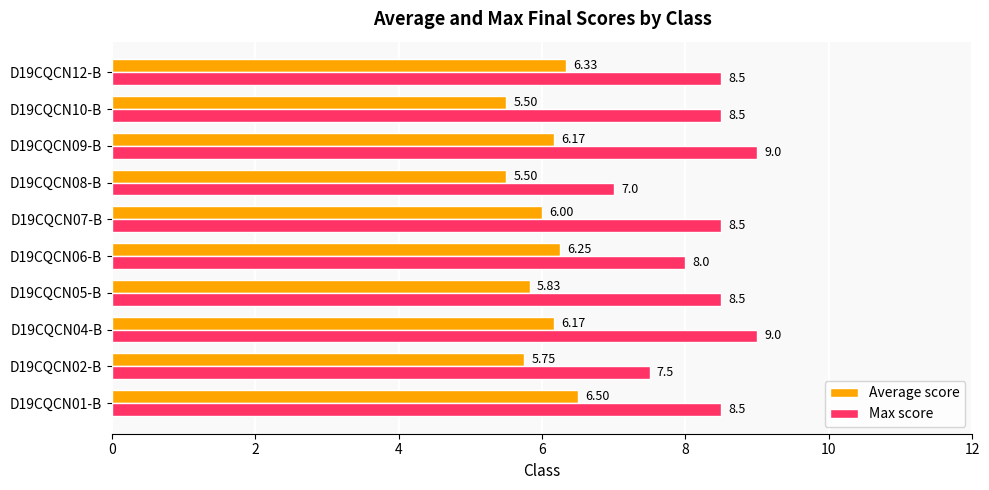

What is the difference between the highest and lowest values at D19CQCN10-B?

3.0